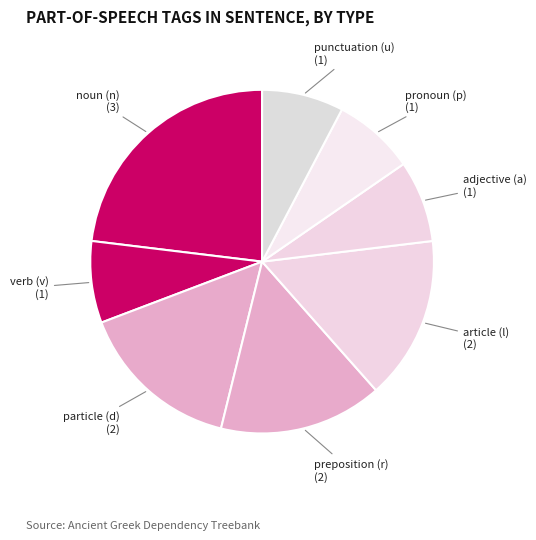

How many slices are in this pie chart?

8